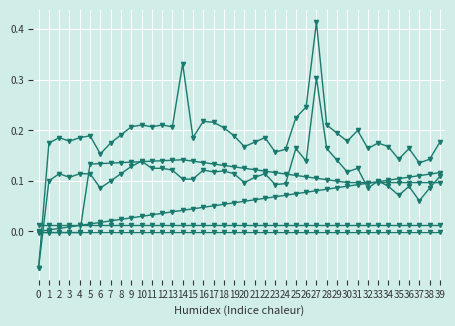

What is the minimum value shown in the chart?

-0.1